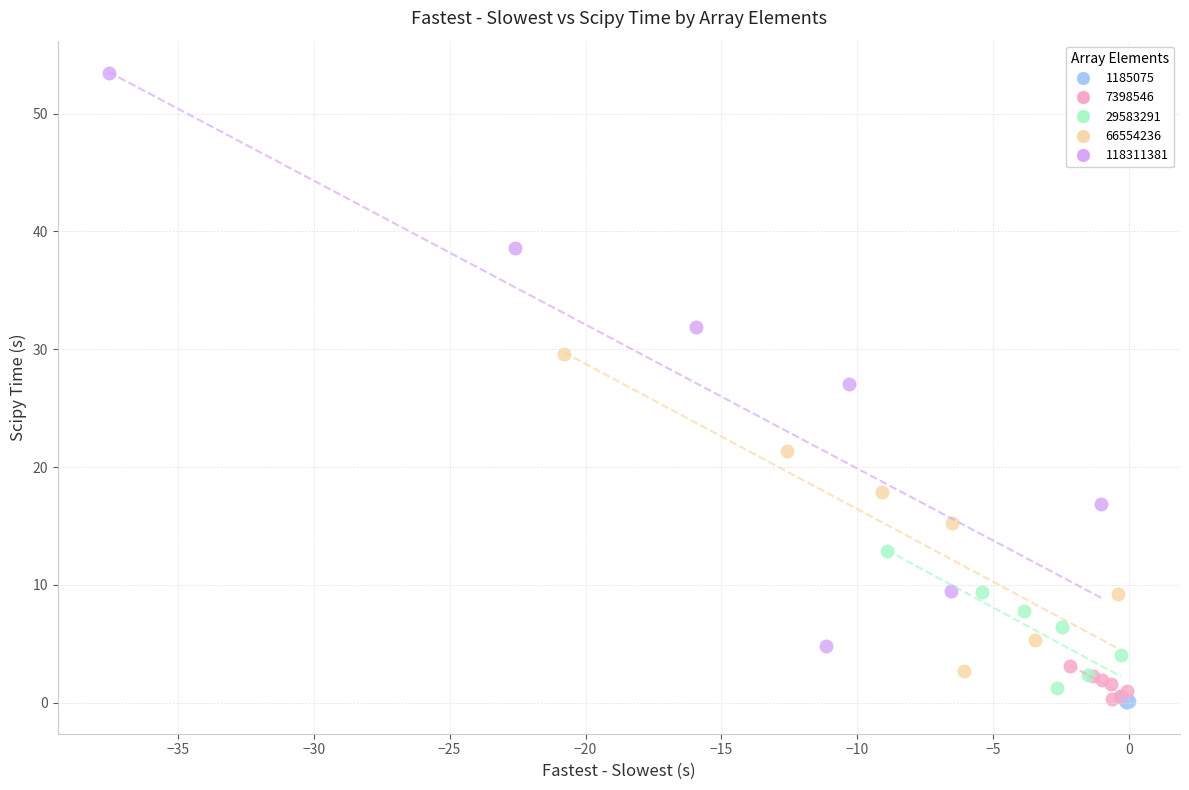

Which series contains the highest Y value?

118311381